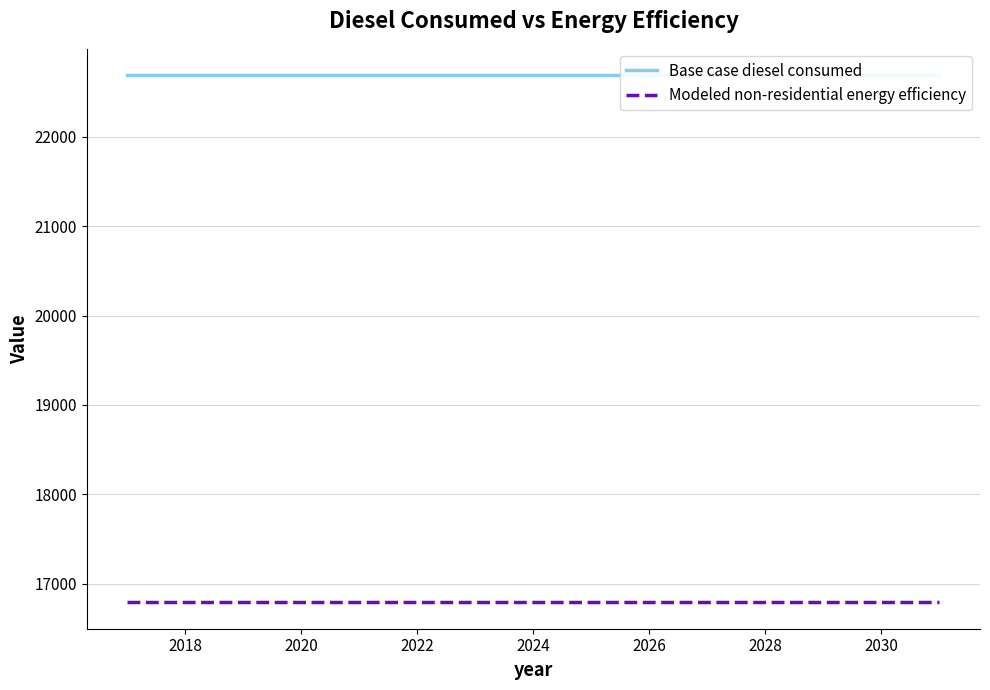

Reading left to right, what are all the values shown in this chart?

Base case diesel consumed: 22689.2	22689.2	22689.2	22689.2	22689.2	22689.2	22689.2	22689.2	22689.2	22689.2	22689.2	22689.2	22689.2	22689.2	22689.2
Modeled non-residential energy efficiency: 16790.0	16790.0	16790.0	16790.0	16790.0	16790.0	16790.0	16790.0	16790.0	16790.0	16790.0	16790.0	16790.0	16790.0	16790.0